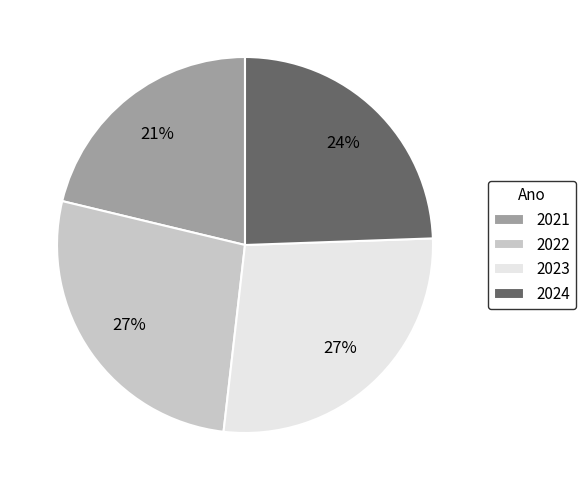

The 2022 slice represents 32% of the pie. True or false?

False